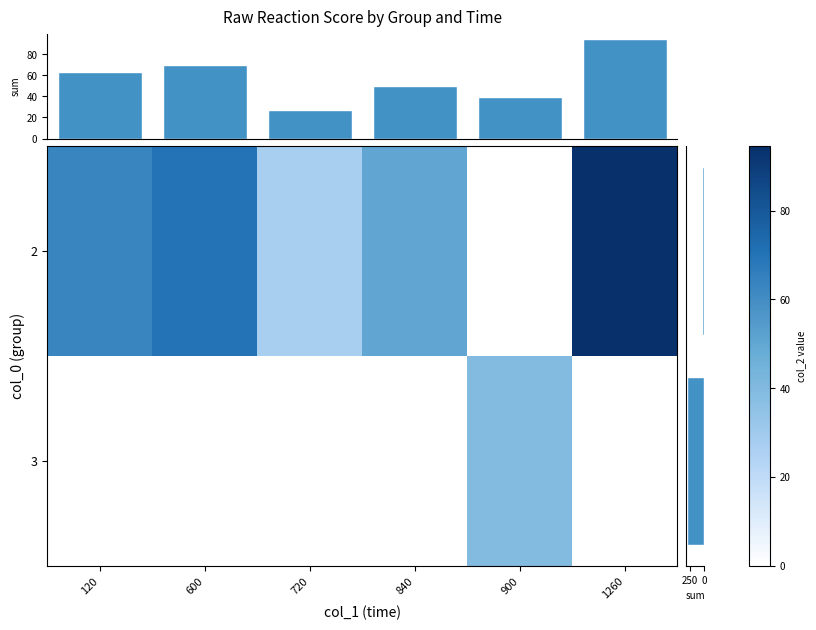

Where is 2 nearest to the value 47?

840